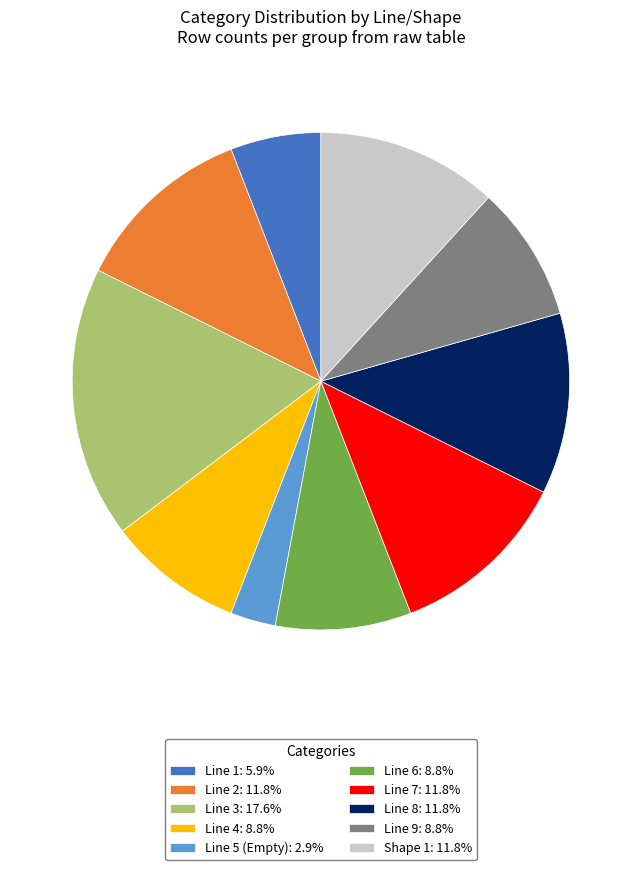

Count the number of slices in the pie.

10